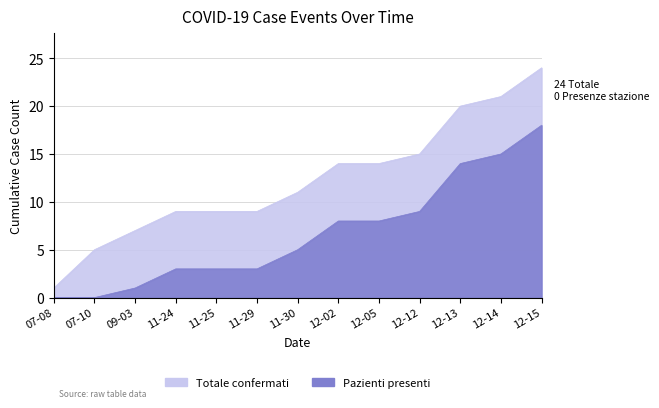

True or false: confirmed and patient_has_been_here intersect in this chart.

False